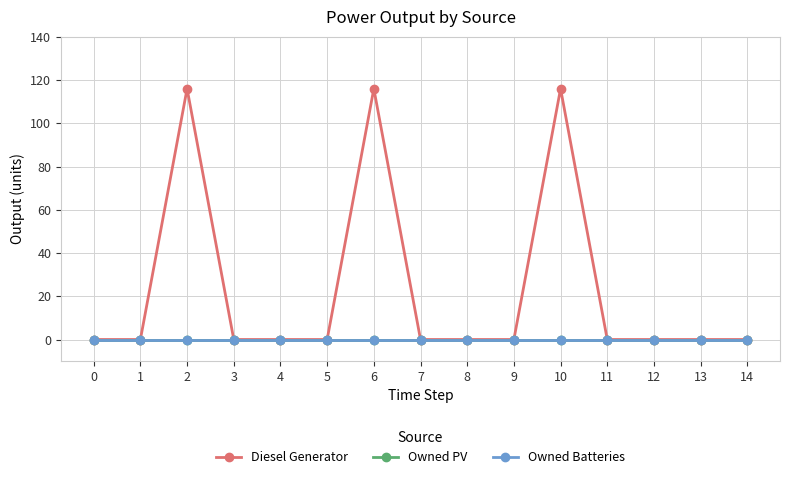

Which series has the largest range (max minus min)?

Diesel Generator